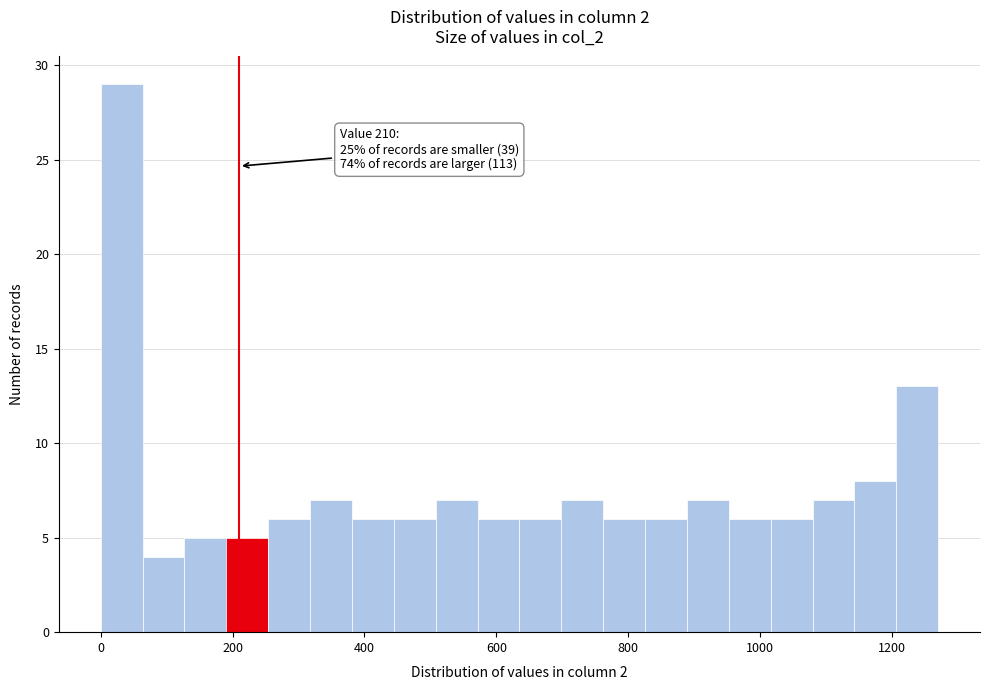

Around what value on the x-axis is the tallest bar? Give the approximate position of its centre, as read against the axis.

40